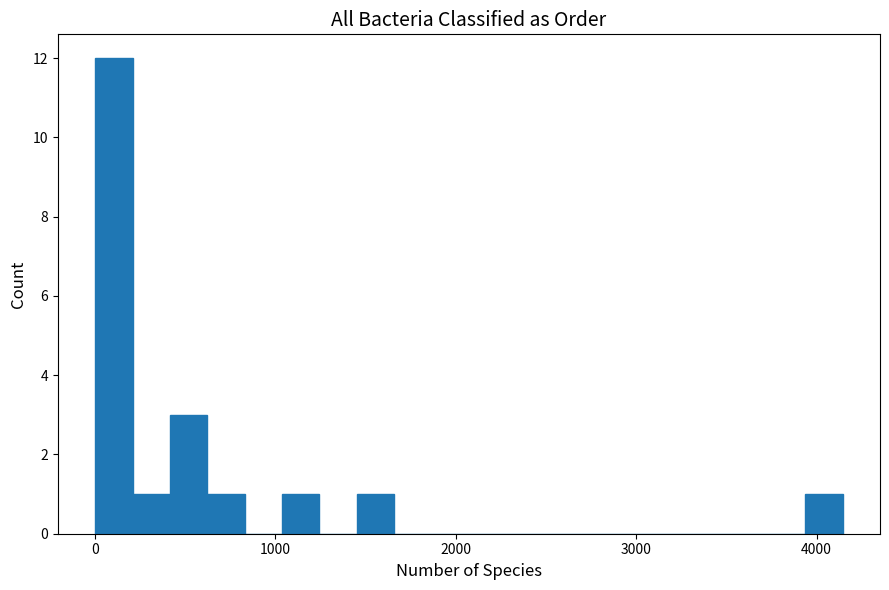

Around what value on the x-axis is the tallest bar? Give the approximate position of its centre, as read against the axis.

100